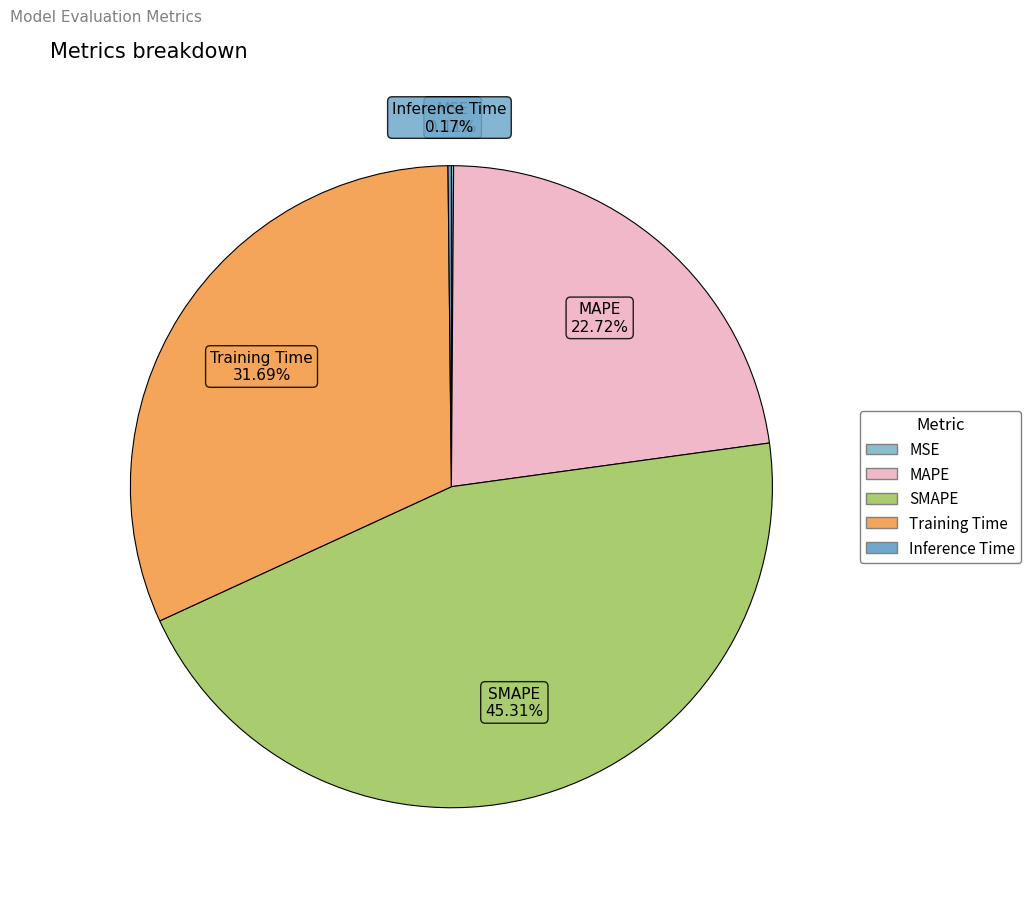

Does Training Time represent more than half of the total?

No